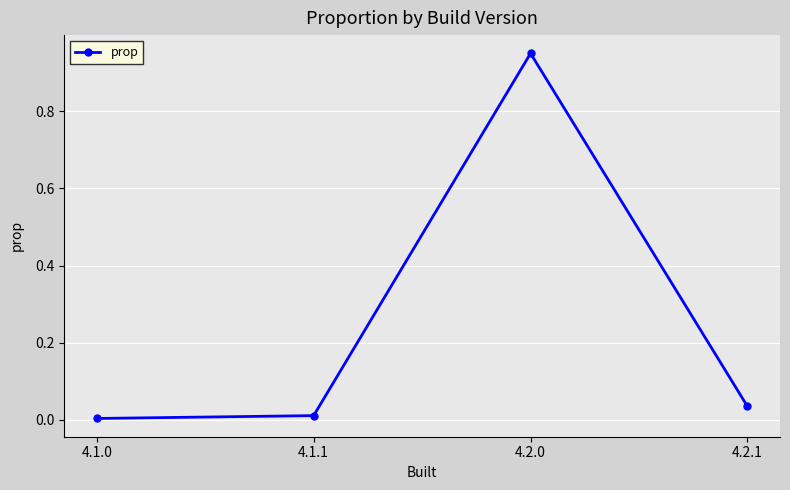

What is the label of the 2nd point from the left?

4.1.1